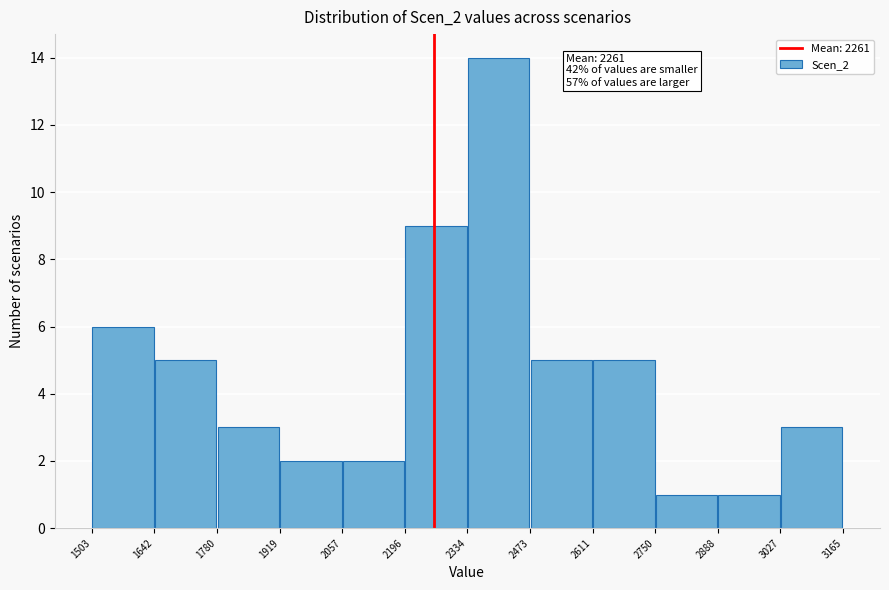

Over which range of the x-axis is the bar tallest?

2334 to 2473